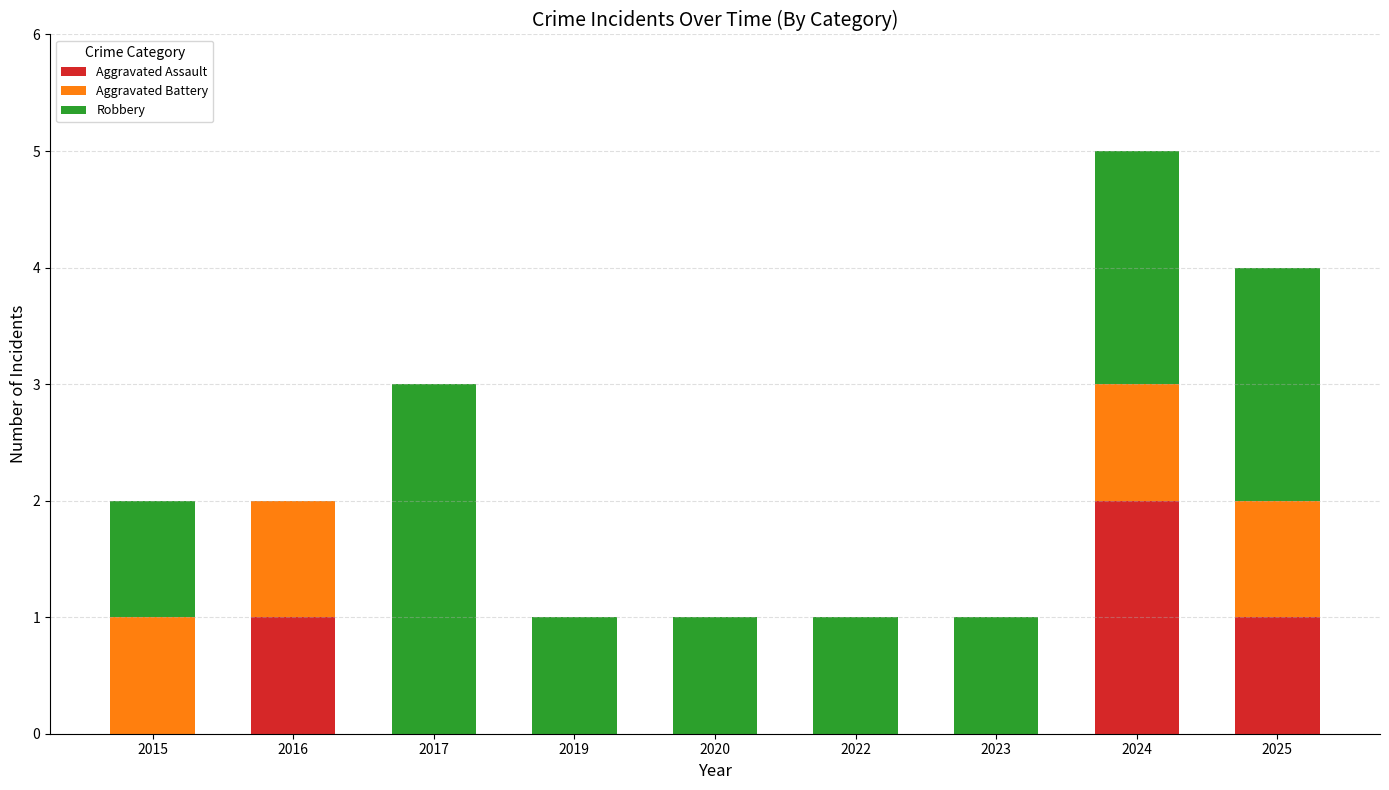

Is it true that Aggravated Assault equals -1 at 2020?

False